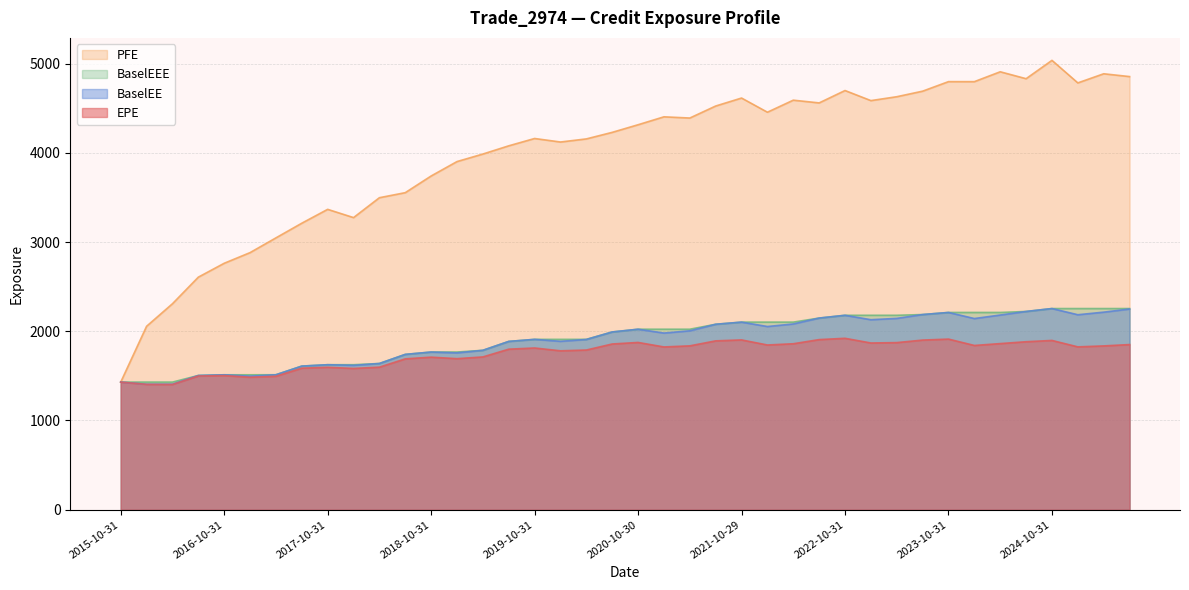

True or false: BaselEE and EPE intersect in this chart.

False